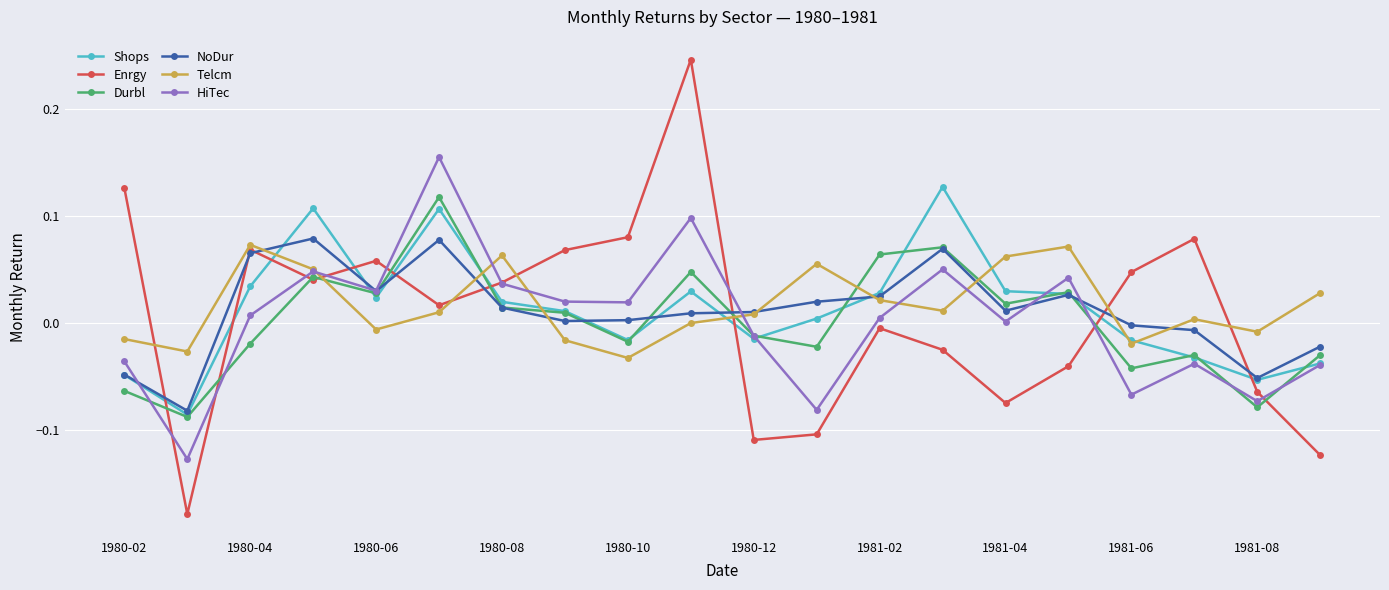

True or false: Enrgy and Shops intersect in this chart.

True